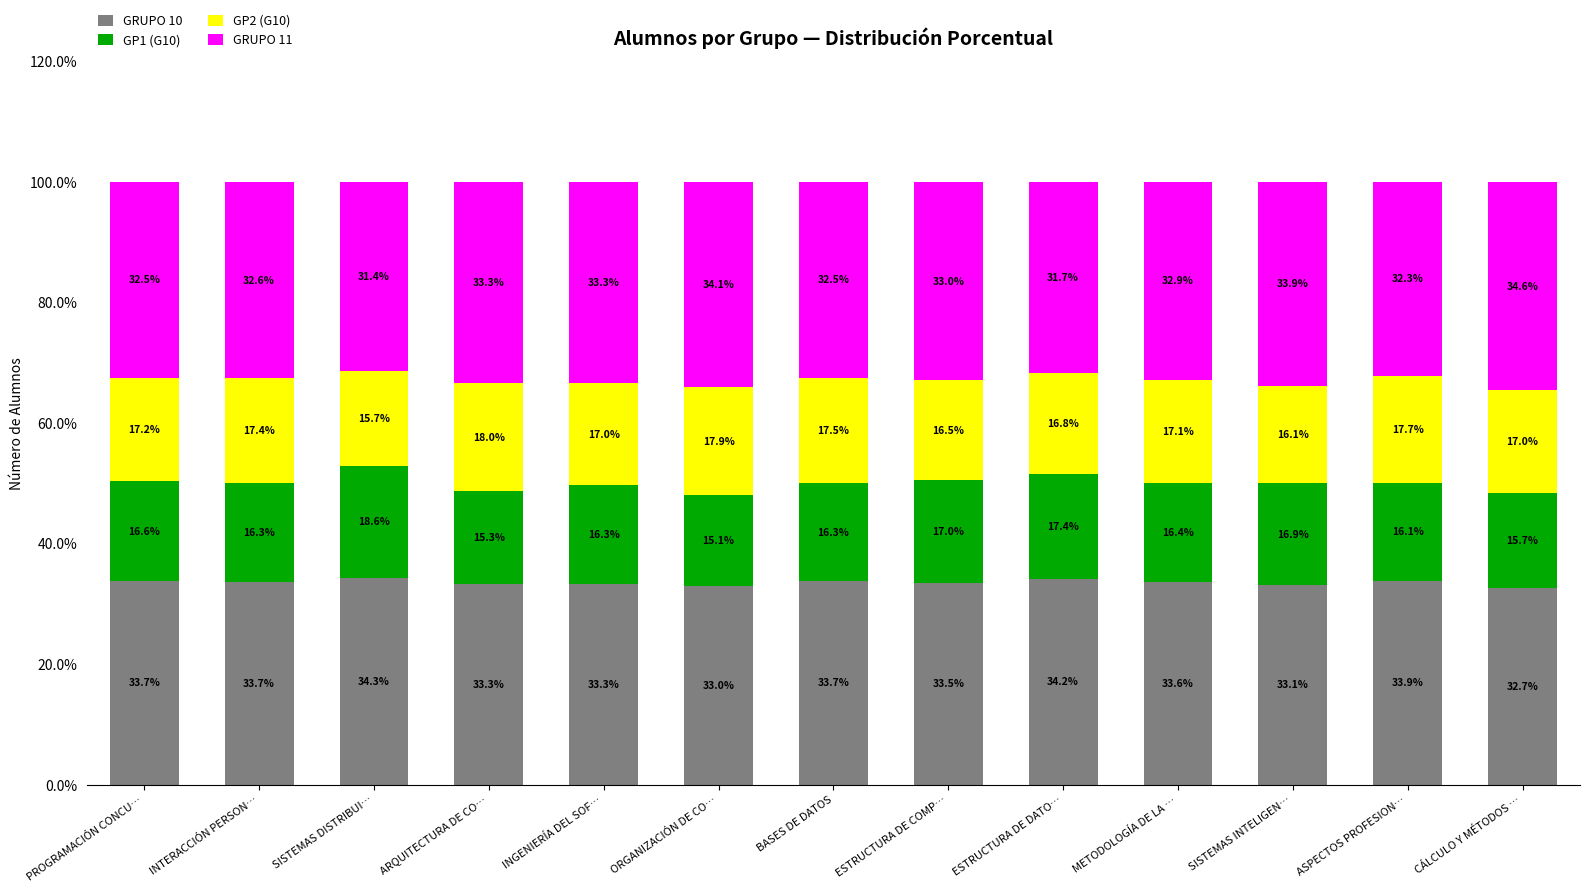

What is the difference between the GRUPO 10 values at BASES DE DATOS and ARQUITECTURA DE CO…?

0.4